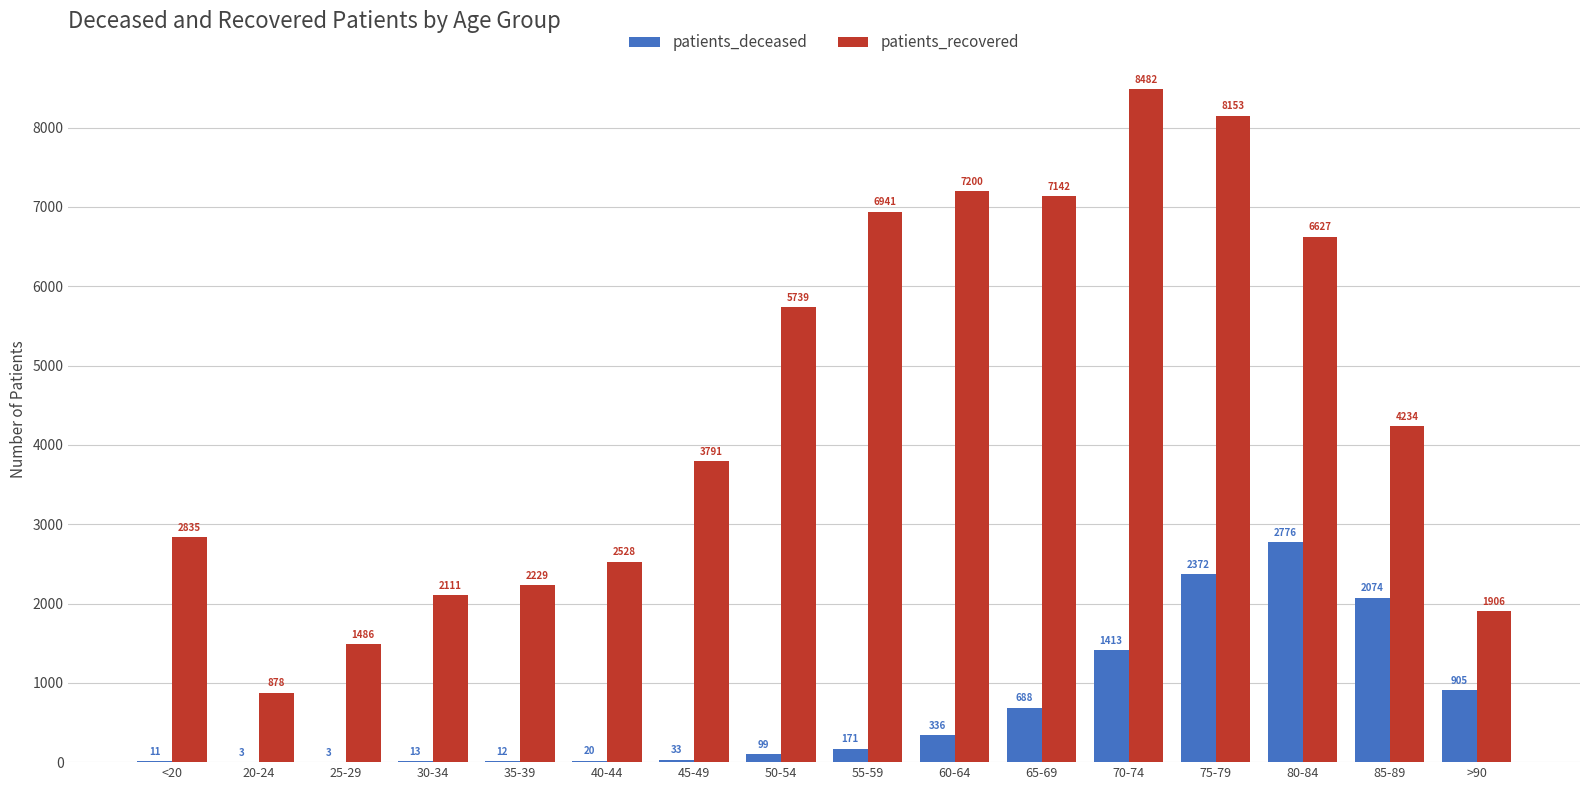

What is the maximum value for patients_recovered?

8482